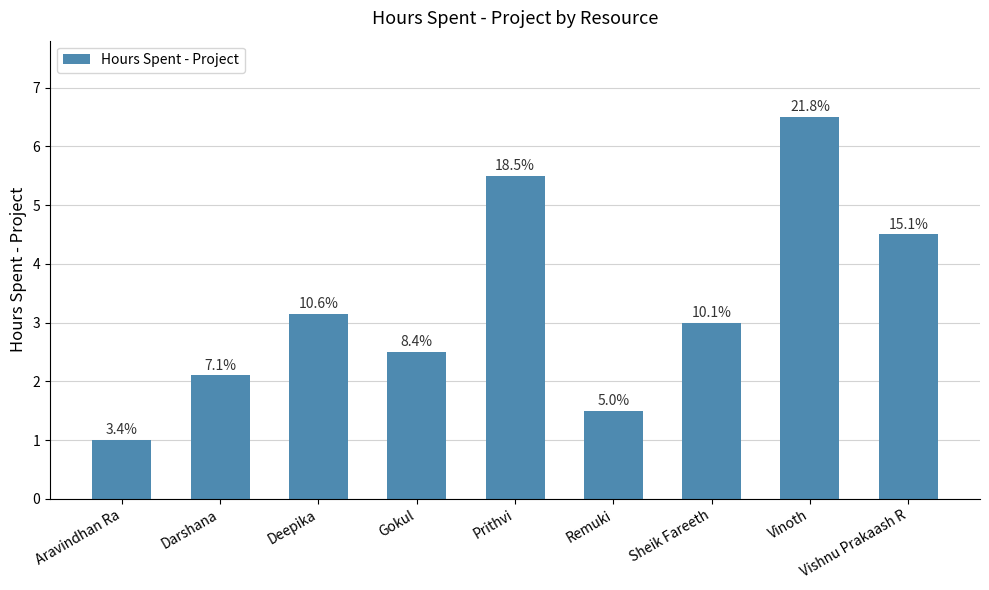

Is it true that the value at Darshana is 3.1?

False